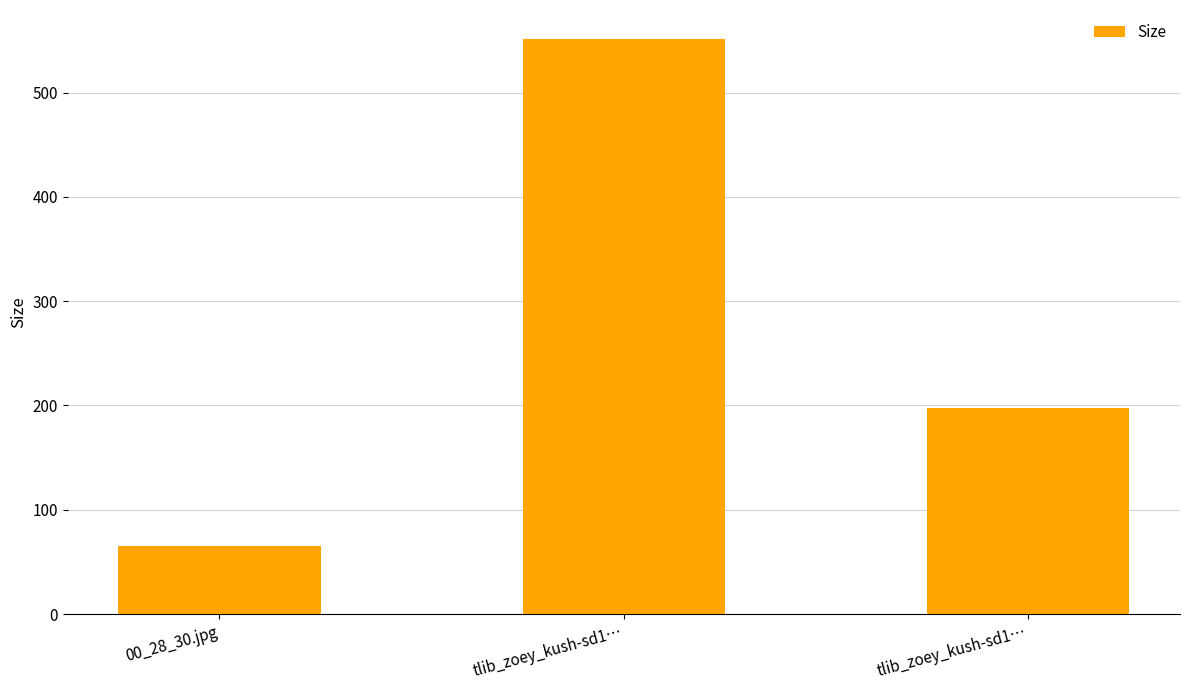

How many bars are there in total?

3